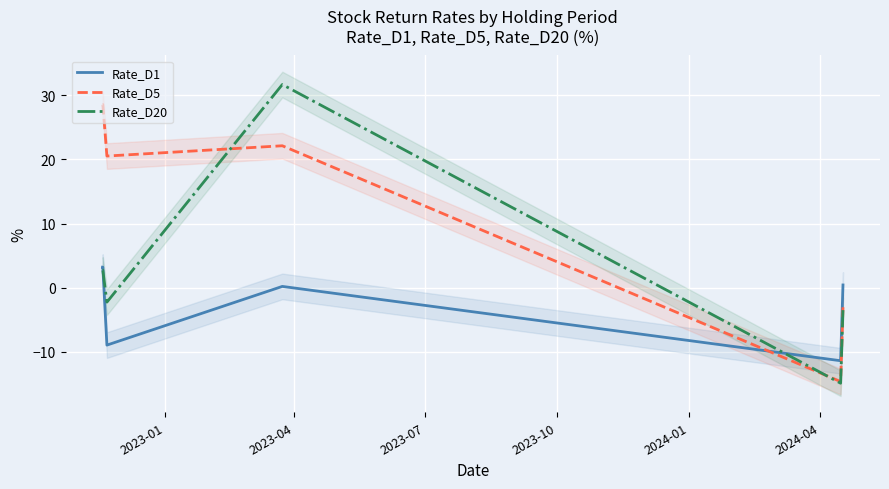

What is the maximum value for Rate_D20?

31.7